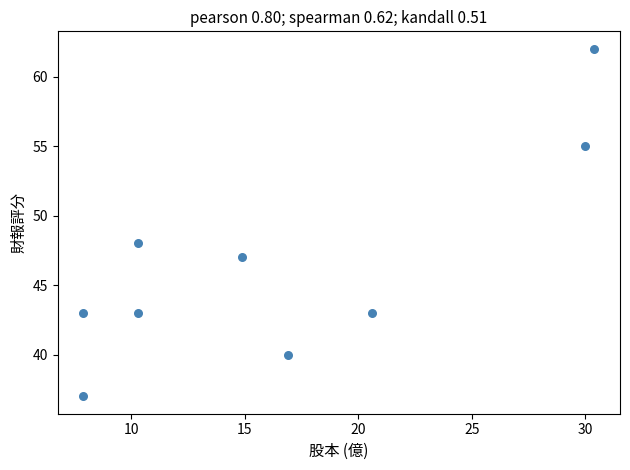

What is the range of Y values (max minus min)?

25